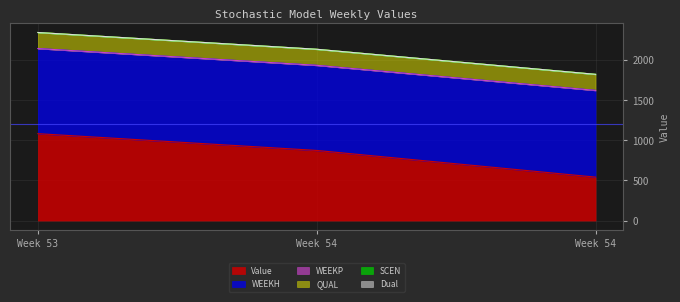

Count the WEEKH values in the range 53 to 54.

3